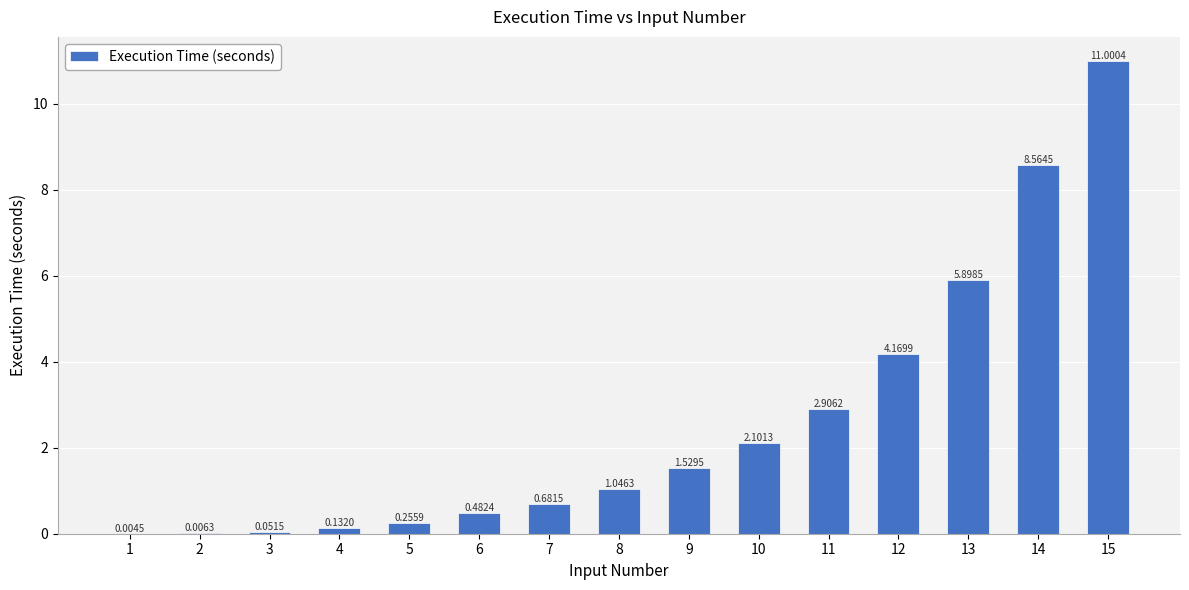

What is the sum of the values at 11 and 14?

11.5